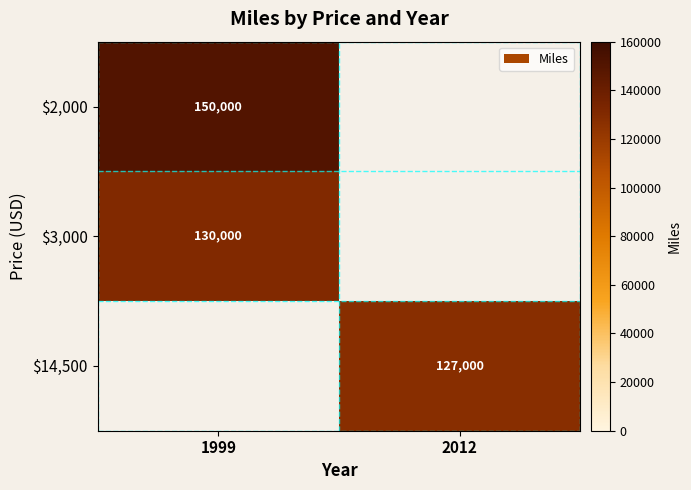

The $3,000 series shows 130000 at 1999. True or false?

True